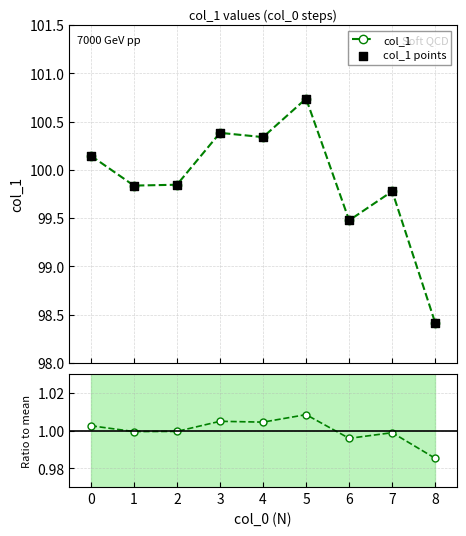

Which series has the widest spread of Y values?

col_1